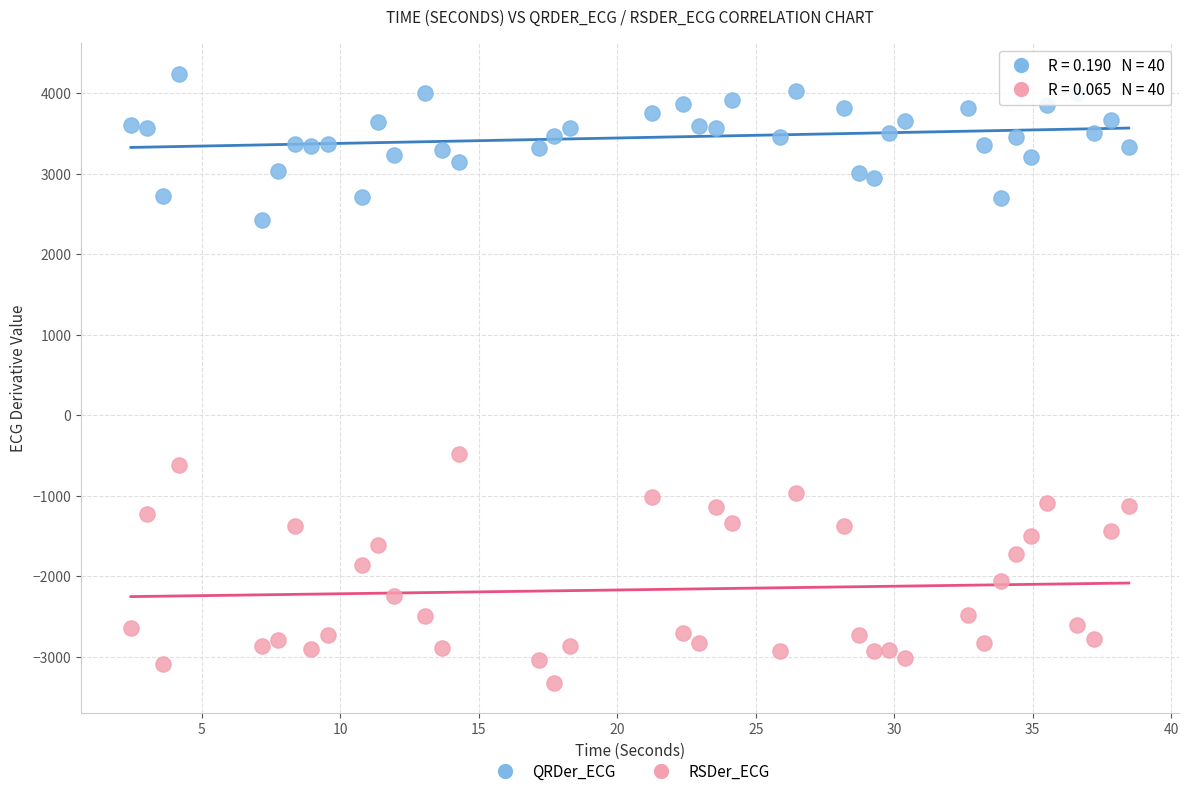

What is the X range (max minus min) for the scatter plot?

36.0